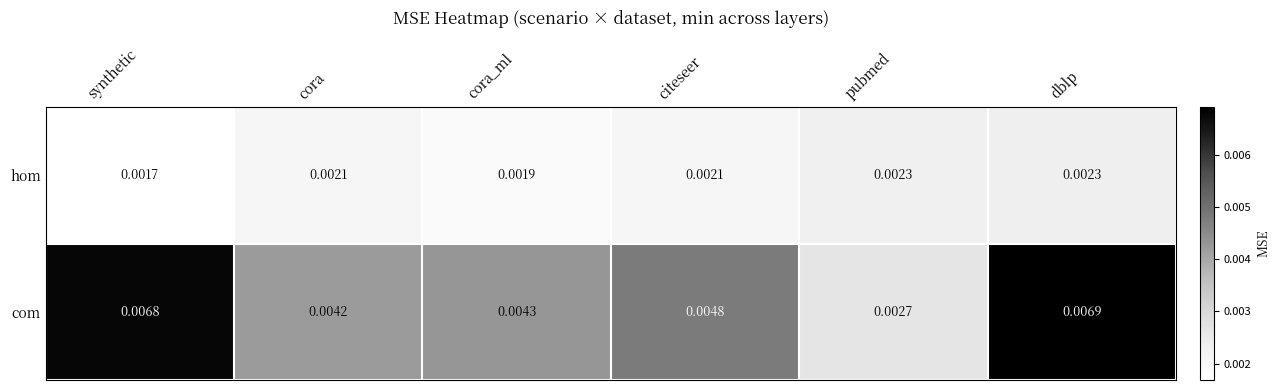

Where is com nearest to the value 0?

pubmed